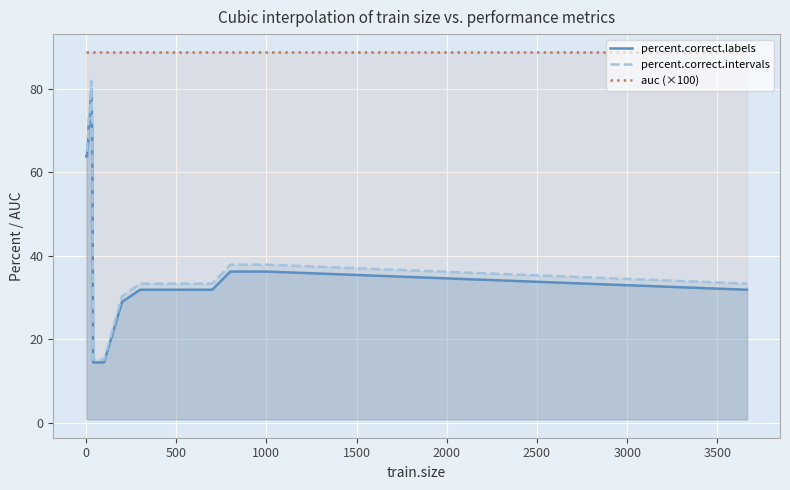

True or false: percent.correct.labels and auc (×100) intersect in this chart.

False